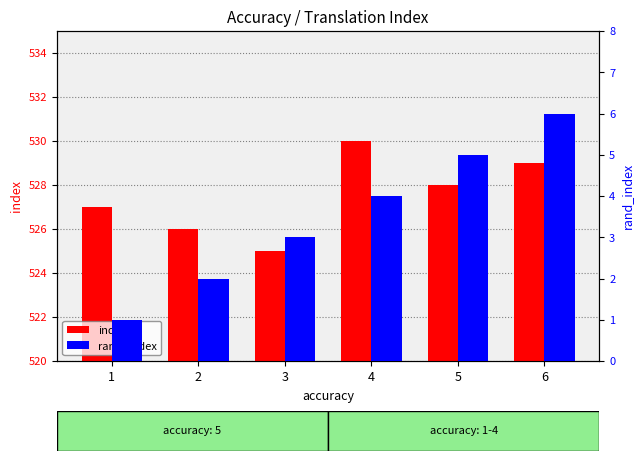

Is it true that rand_index equals 2 at 2?

True